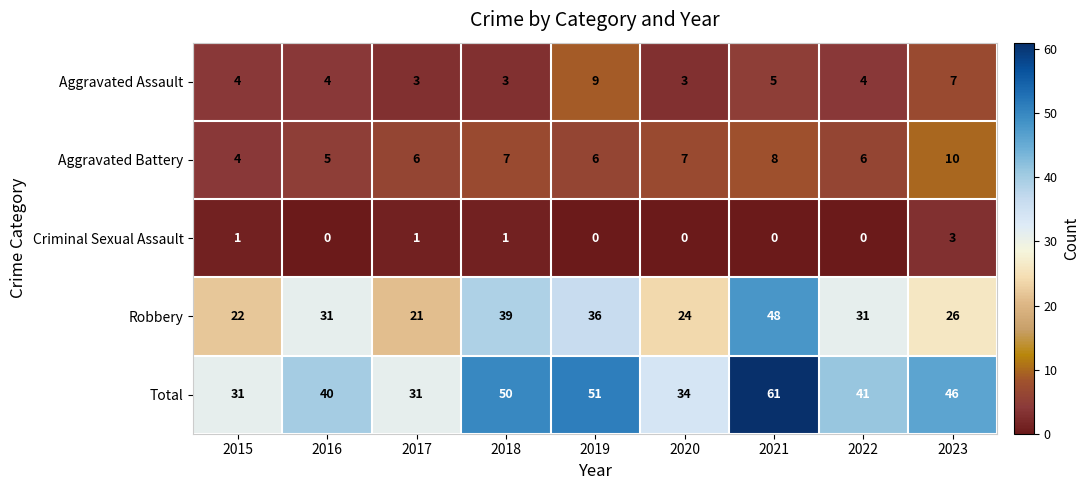

Which series has the largest range (max minus min)?

Total